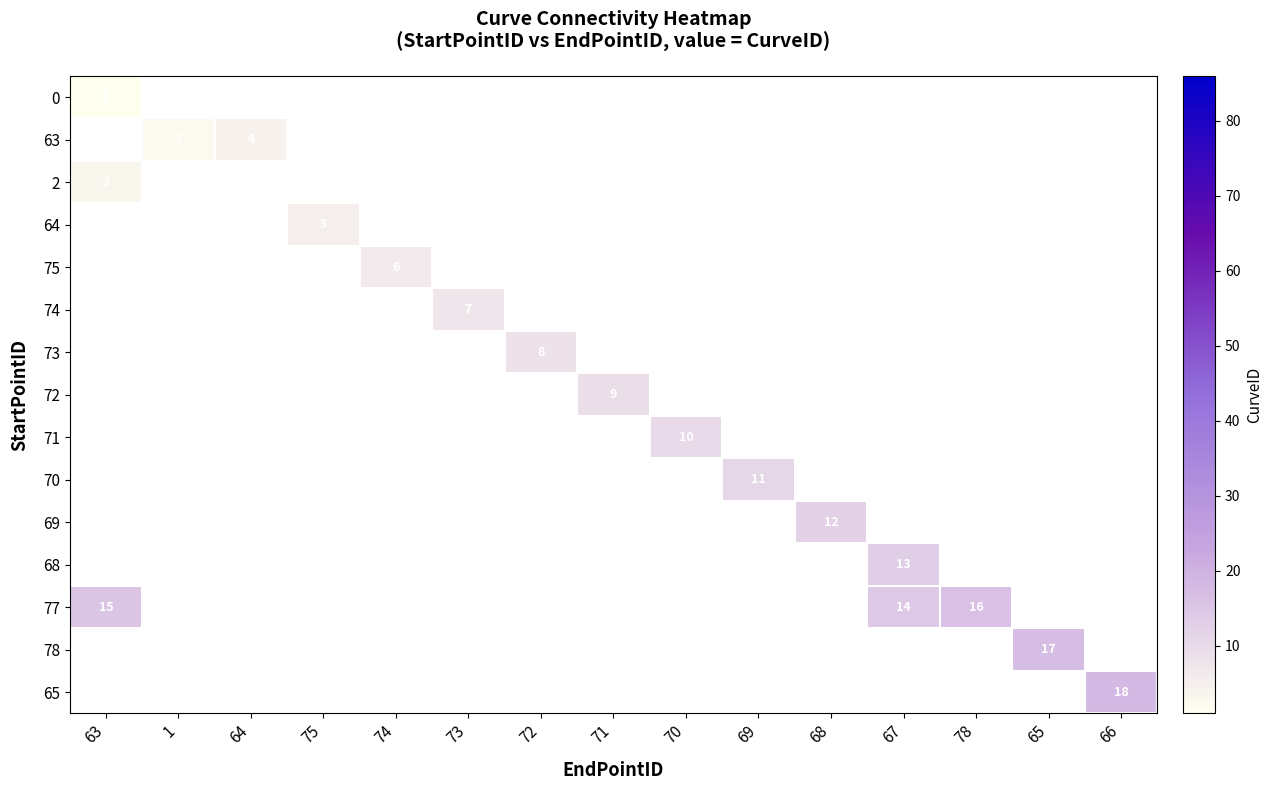

What is the maximum value shown in the chart?

18